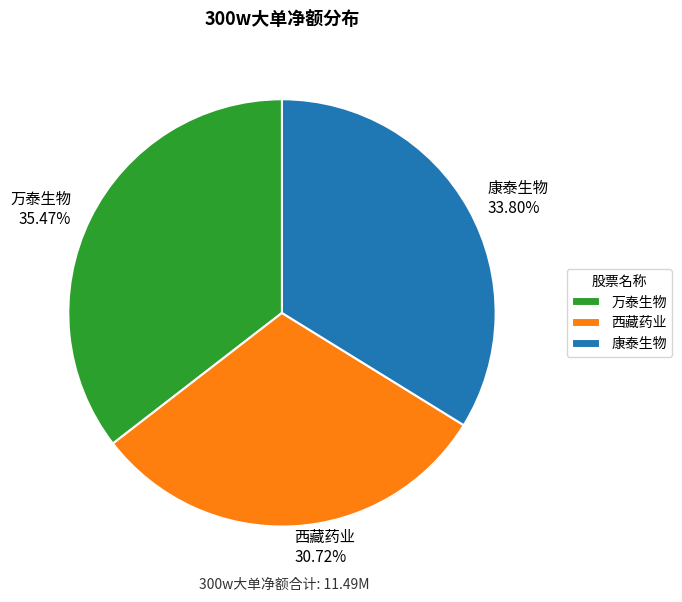

Between 万泰生物 35.47% and 康泰生物 33.80%, which is larger?

万泰生物 35.47%